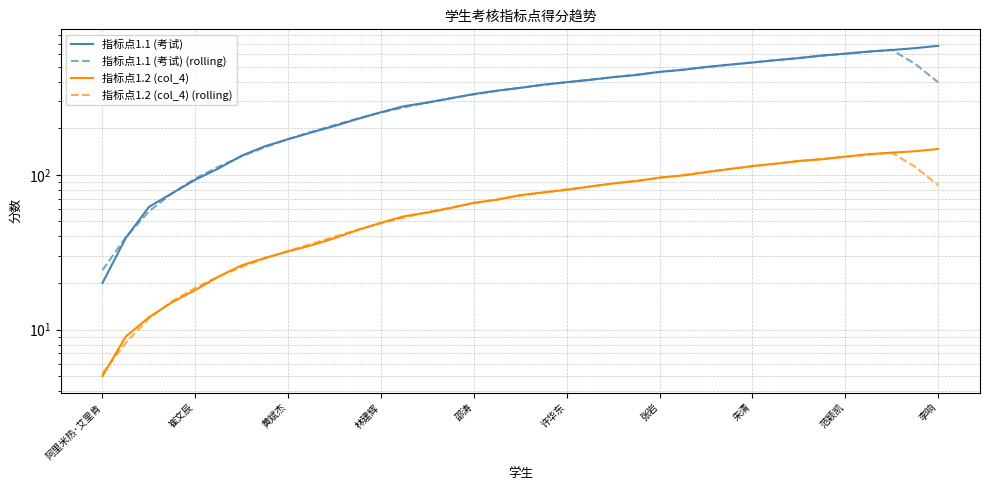

What is the label of the 31st point from the right?

张岩